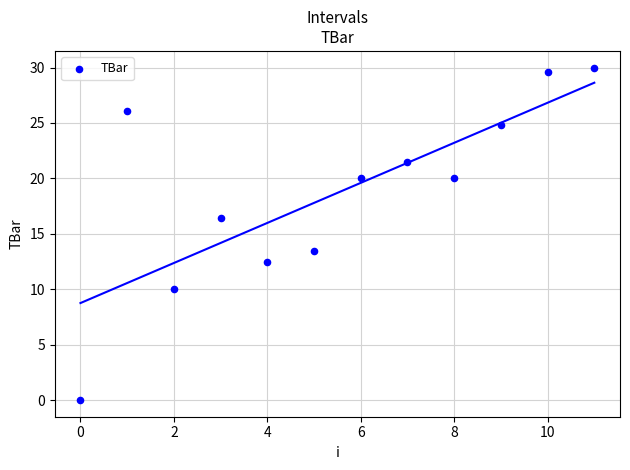

What is the average Y value?

18.7